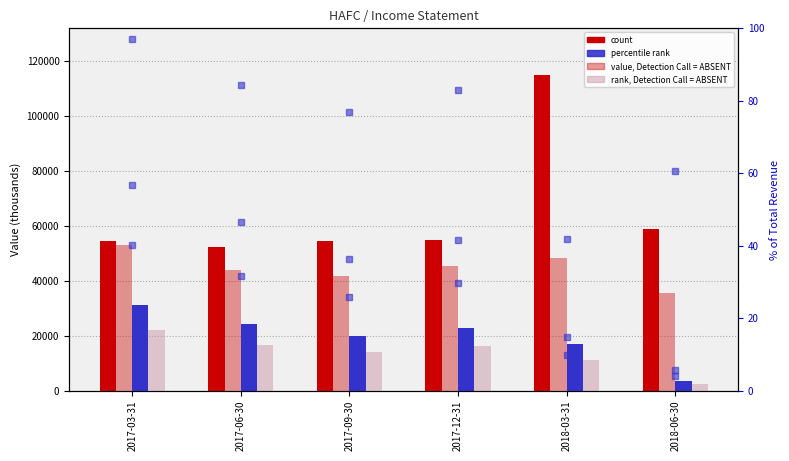

Which category has the lowest value in the Operating Income or Loss series?

2018-06-30